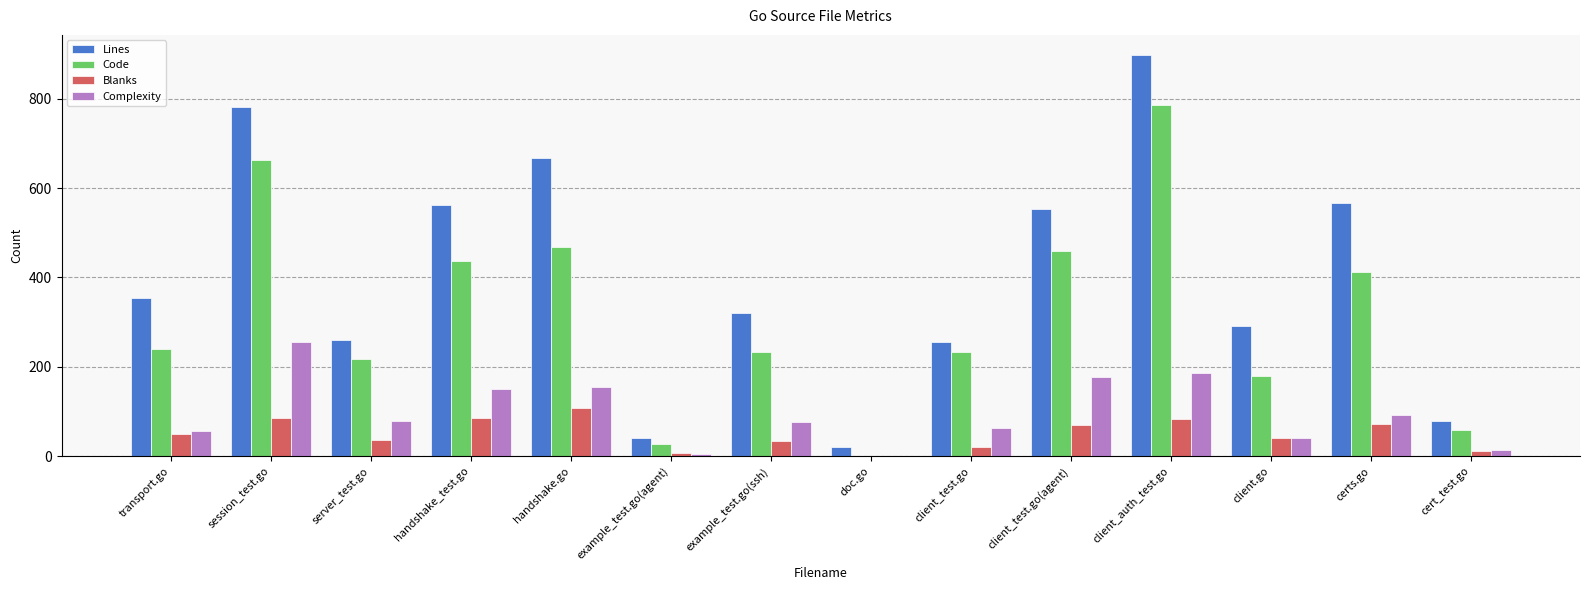

At which category does the chart reach its peak across all series?

client_auth_test.go